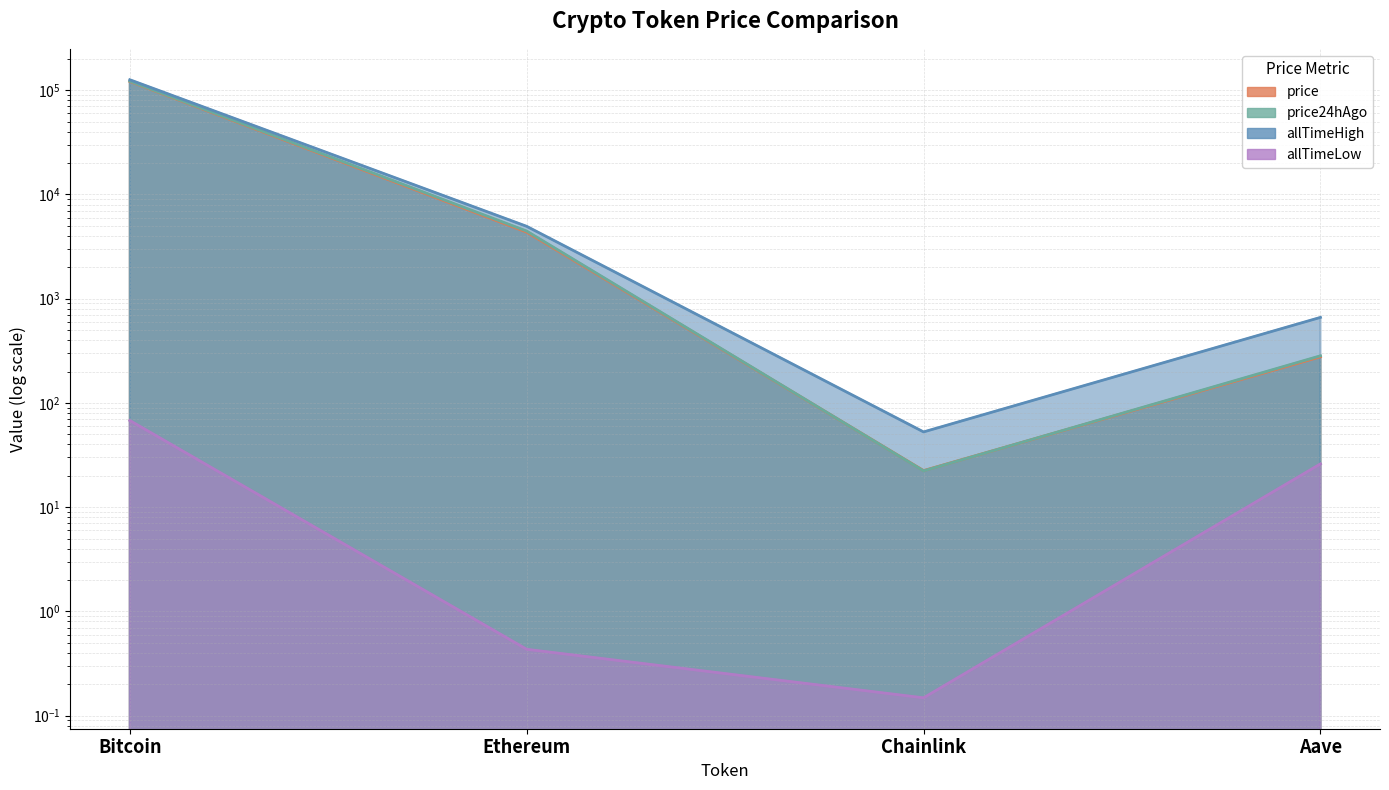

What is the maximum value for allTimeHigh?

126080.0